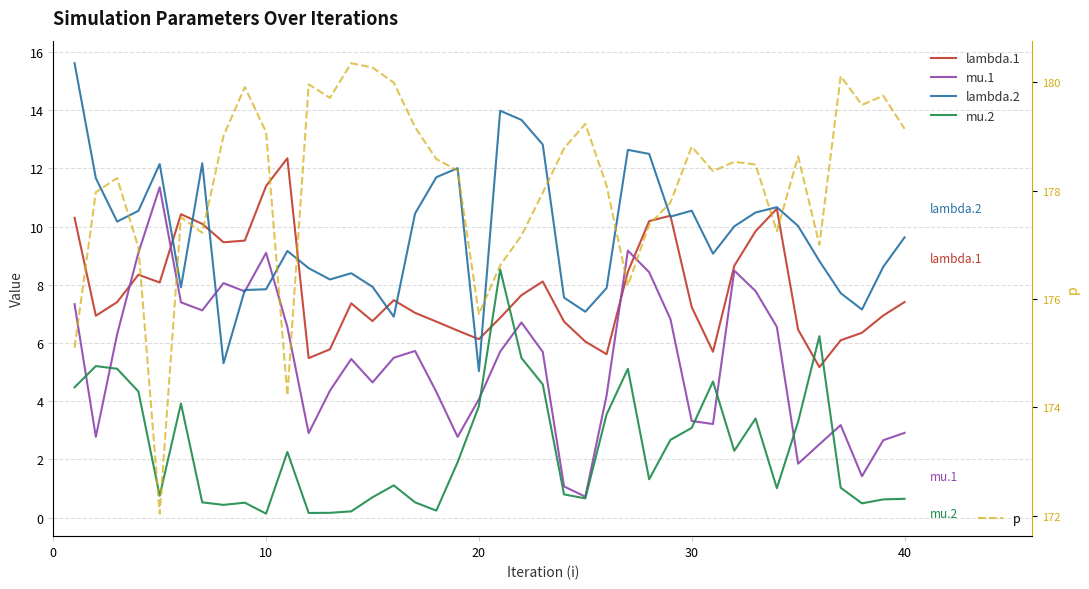

What is the lowest value of the p series?

172.0